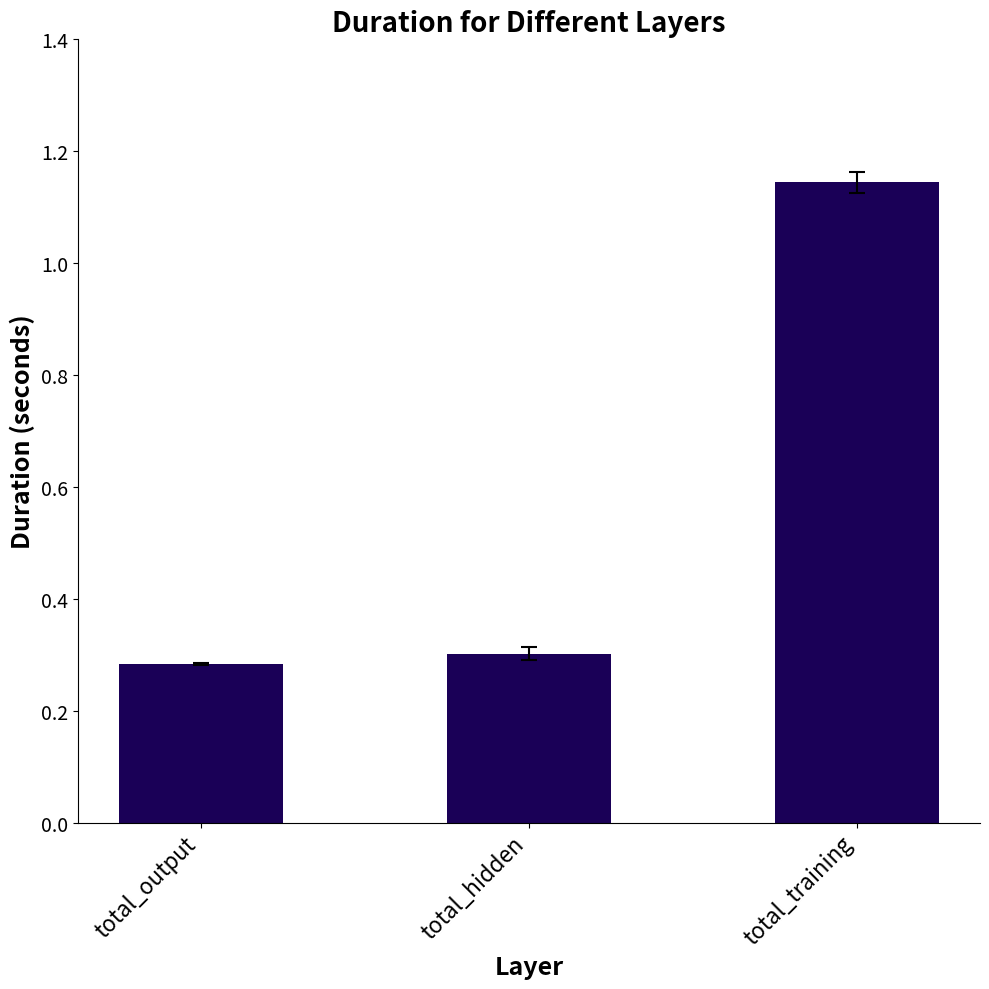

The value at total_hidden is 0.2. True or false?

False